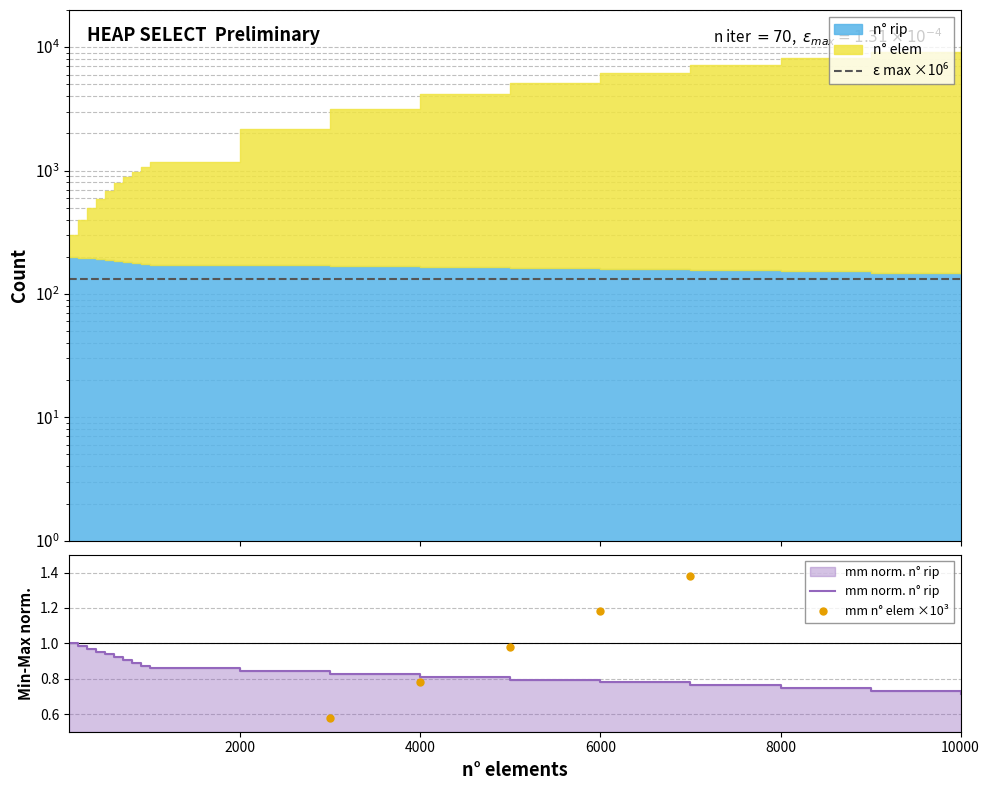

Which series contains the lowest Y value?

mm n° elem ×10³